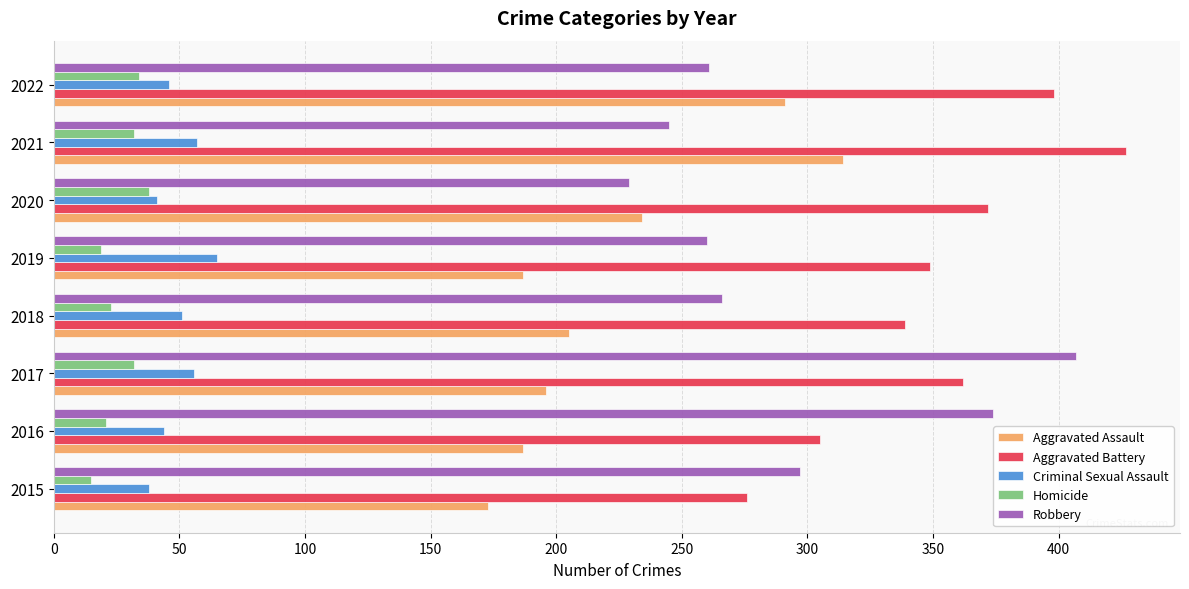

List the series in order of their peak value, highest first.

Aggravated Battery, Robbery, Aggravated Assault, Criminal Sexual Assault, Homicide